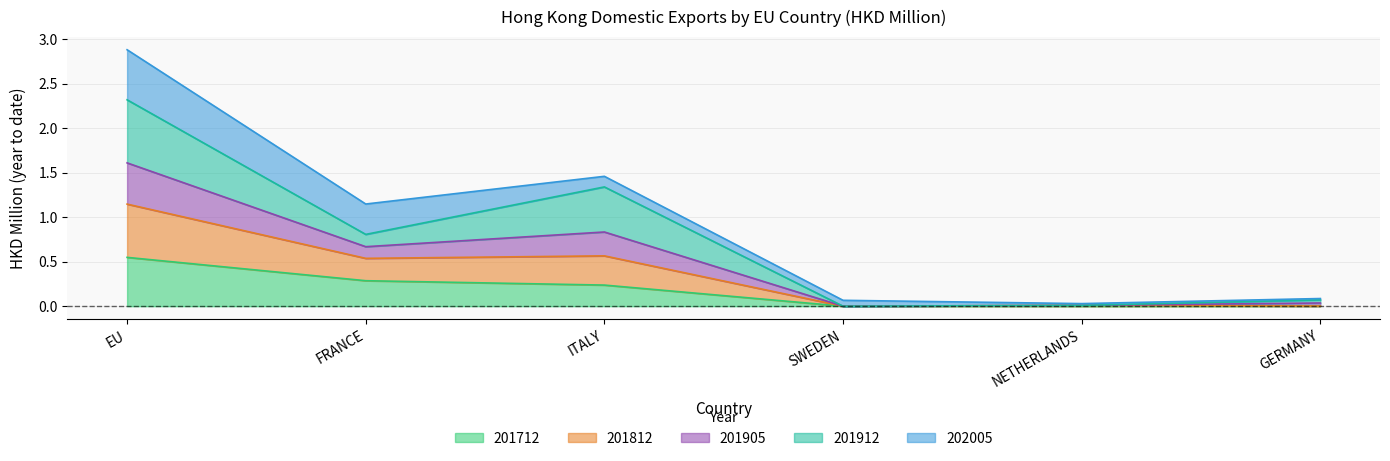

At which category is the sum across all series the highest?

EU